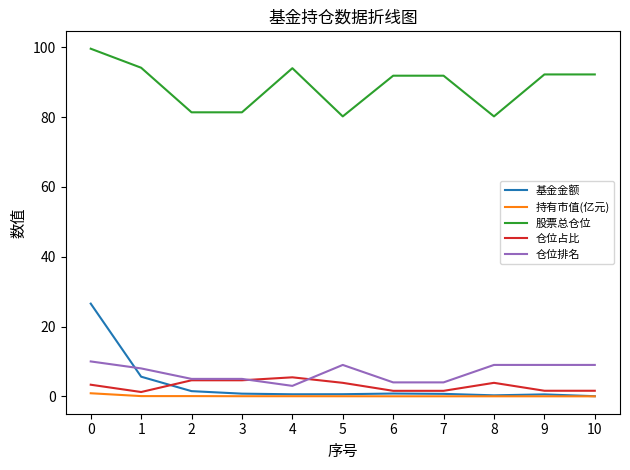

Rank the series by their maximum value, from highest to lowest.

股票总仓位, 基金金额, 仓位排名, 仓位占比, 持有市值(亿元)